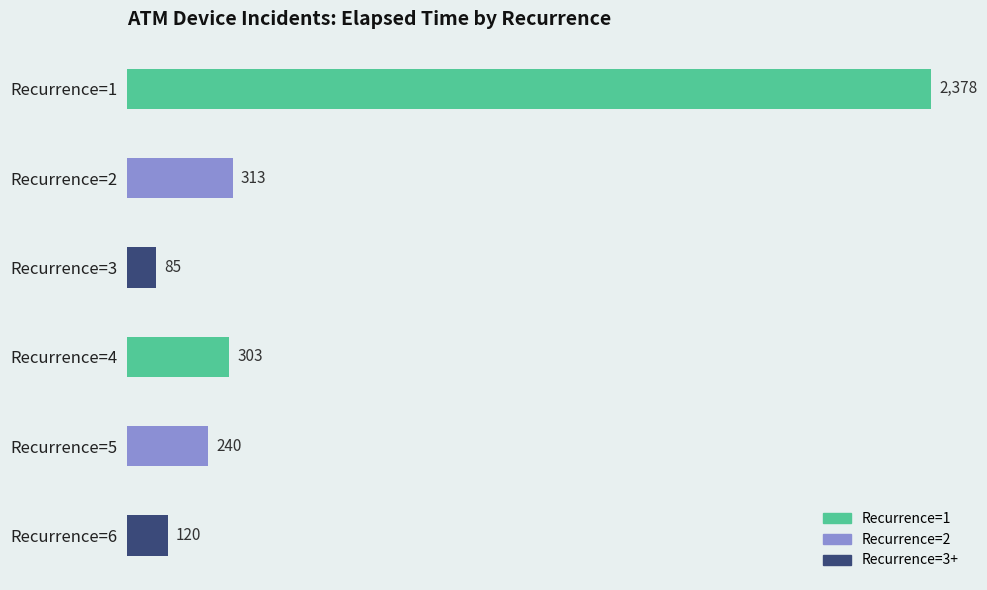

Rank the categories by value from highest to lowest.

Recurrence=1, Recurrence=2, Recurrence=4, Recurrence=5, Recurrence=6, Recurrence=3